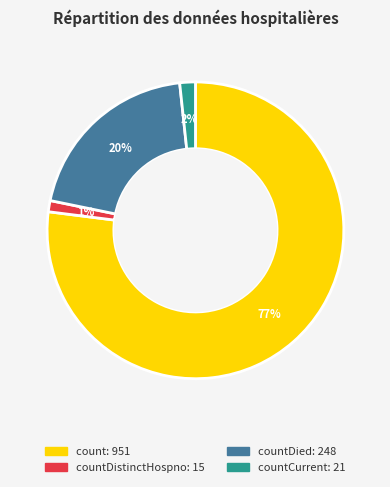

Does any single category account for the majority?

Yes